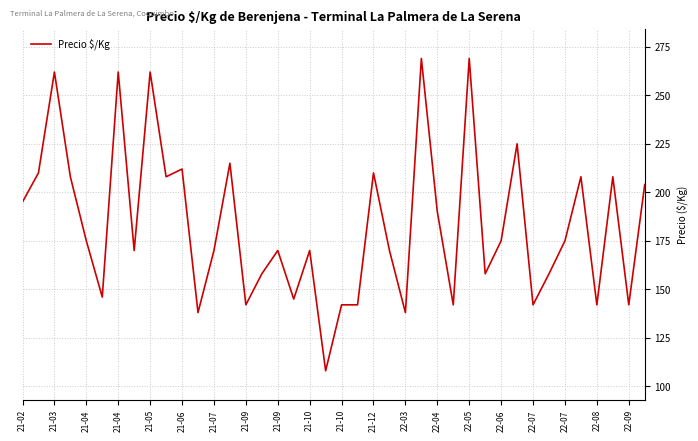

Count the number of data series in this chart.

1